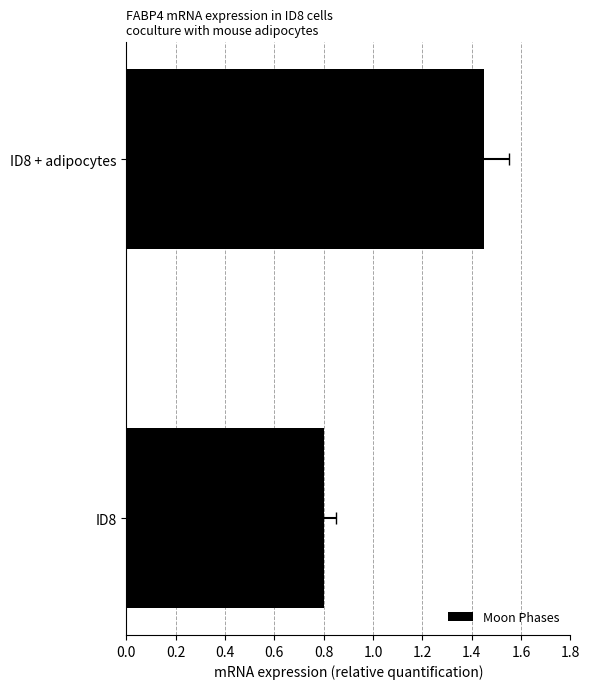

How many distinct data groups are displayed?

1